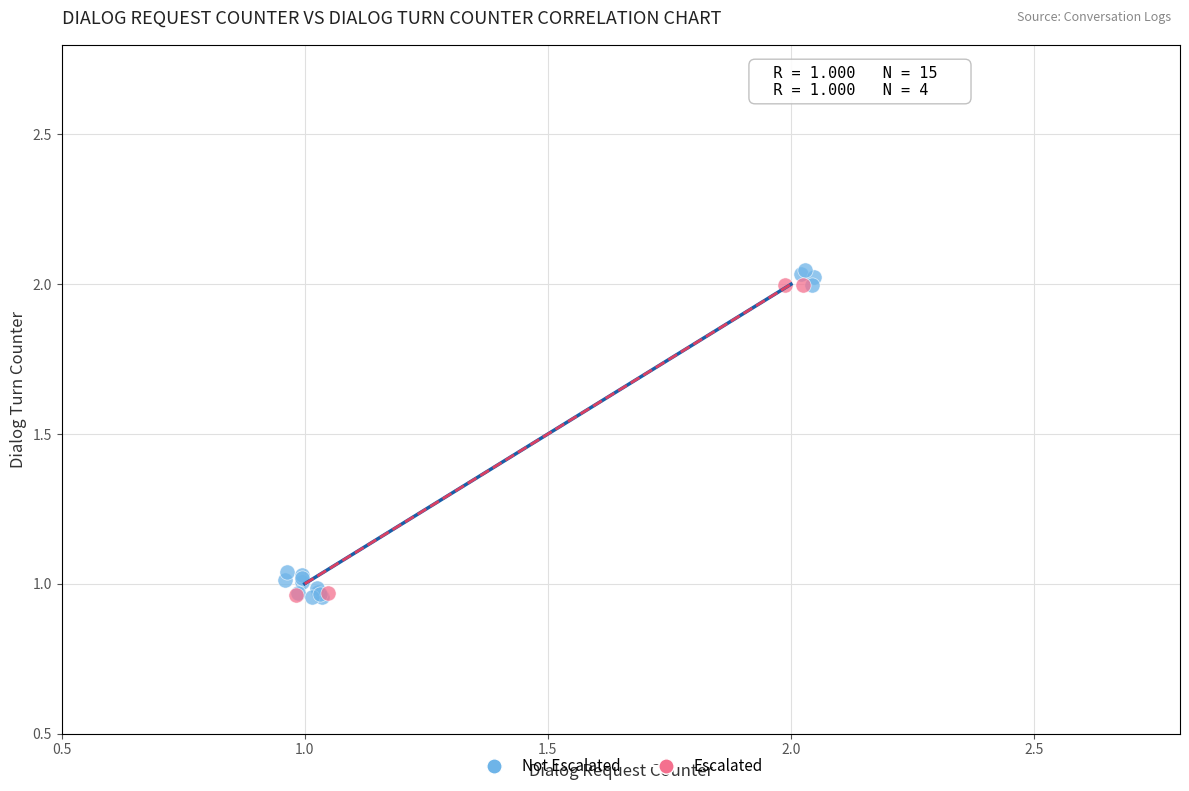

Which series has the largest Y range (max minus min)?

Not Escalated